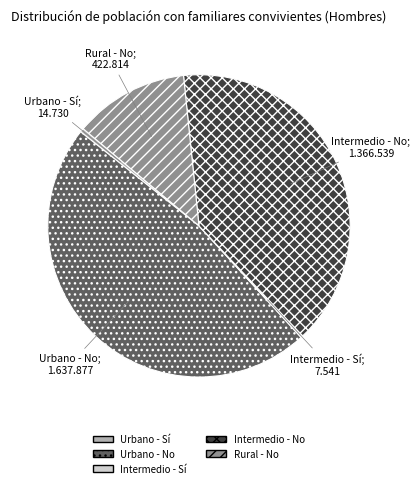

Do Intermedio - No and Urbano - No together represent more than half of the pie?

Yes